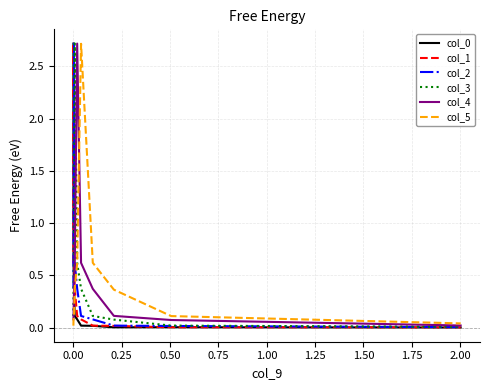

True or false: col_2 and col_5 cross at least once.

True